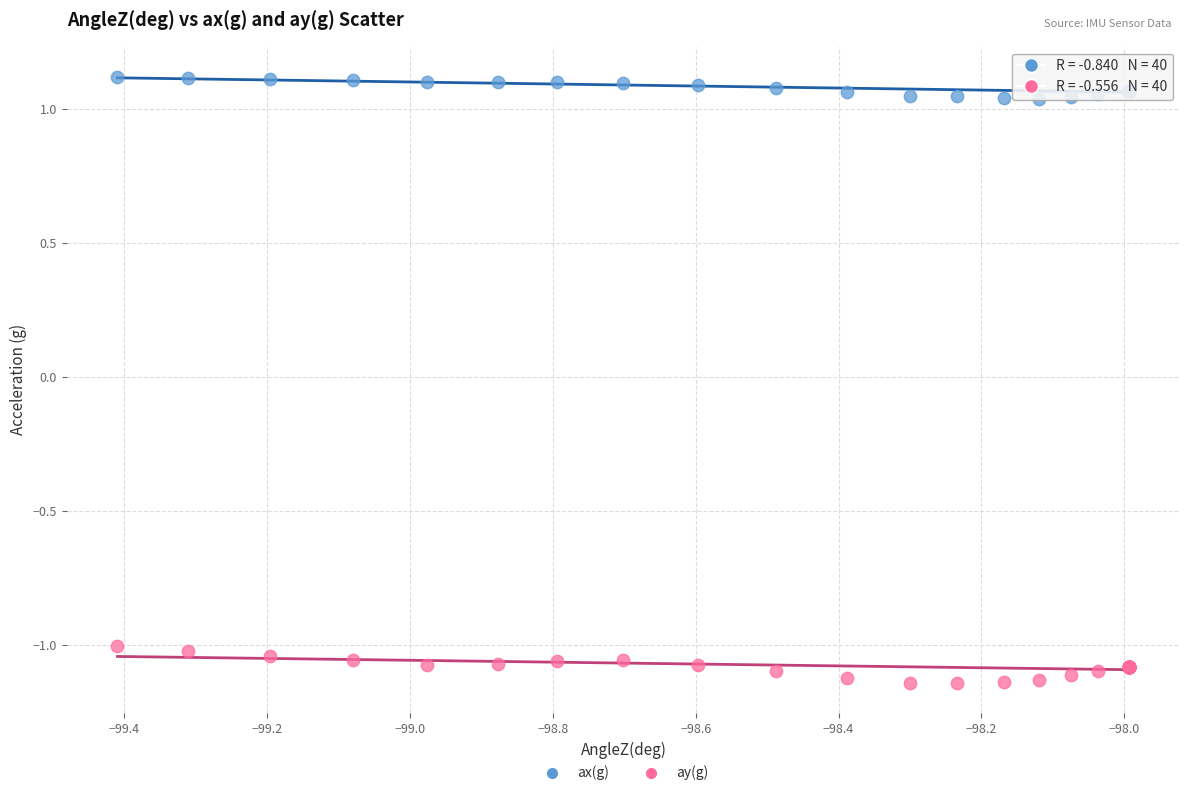

Which series reaches the maximum Y coordinate?

ax(g)